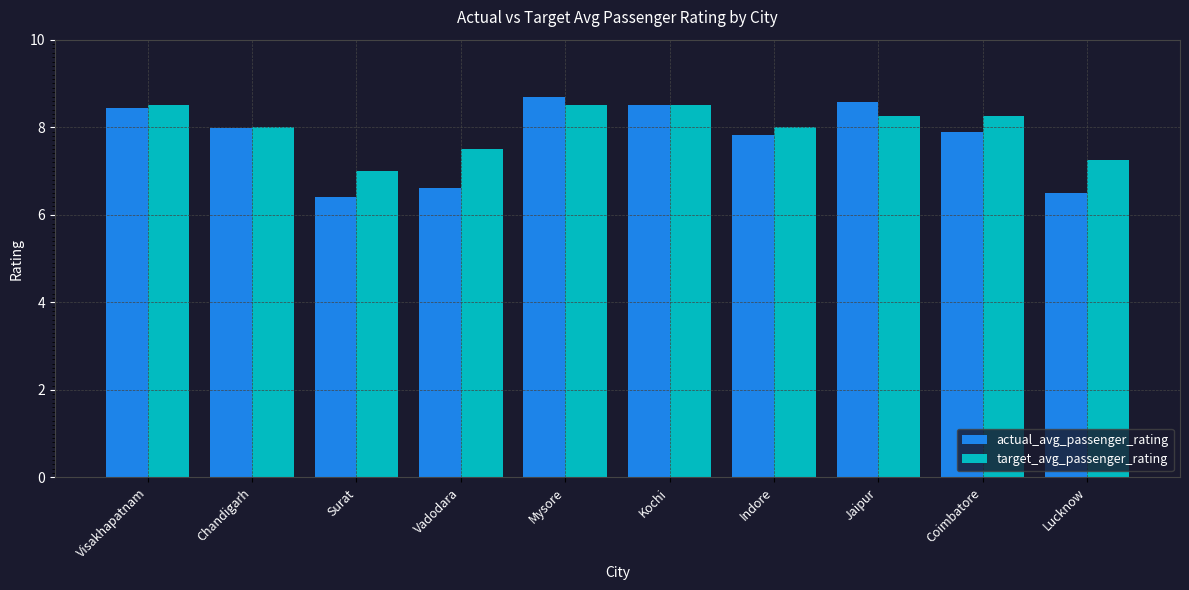

How many data points does each series have?

10